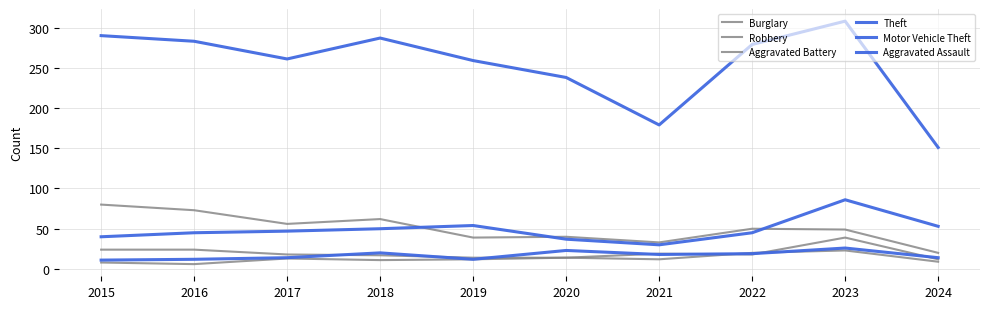

List the labels in order of Aggravated Battery value, largest first.

2023, 2022, 2020, 2017, 2019, 2021, 2018, 2024, 2015, 2016